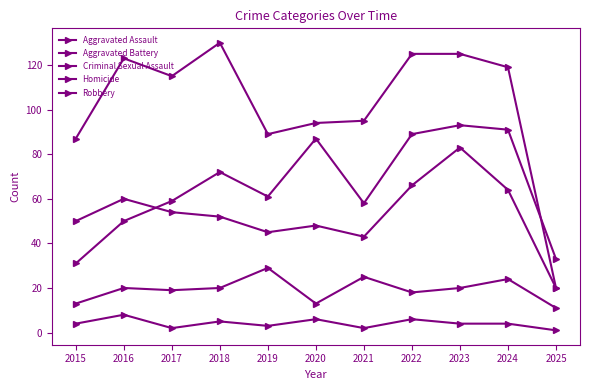

How many lines are shown in the chart?

5